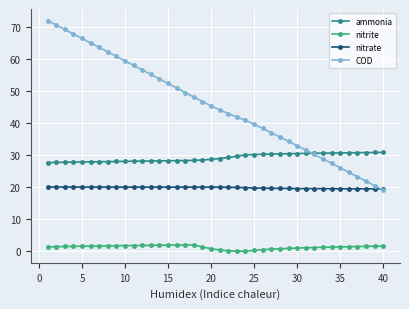

Which series has the largest range (max minus min)?

COD